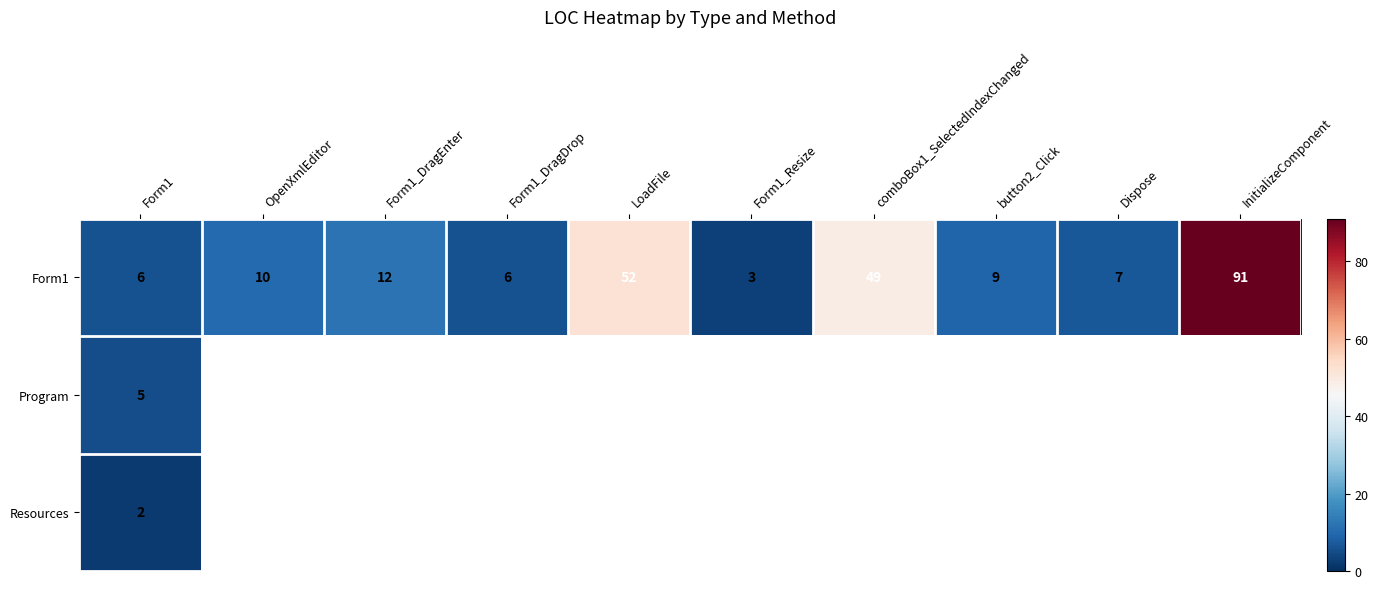

What is the highest value of the Form1 series?

91